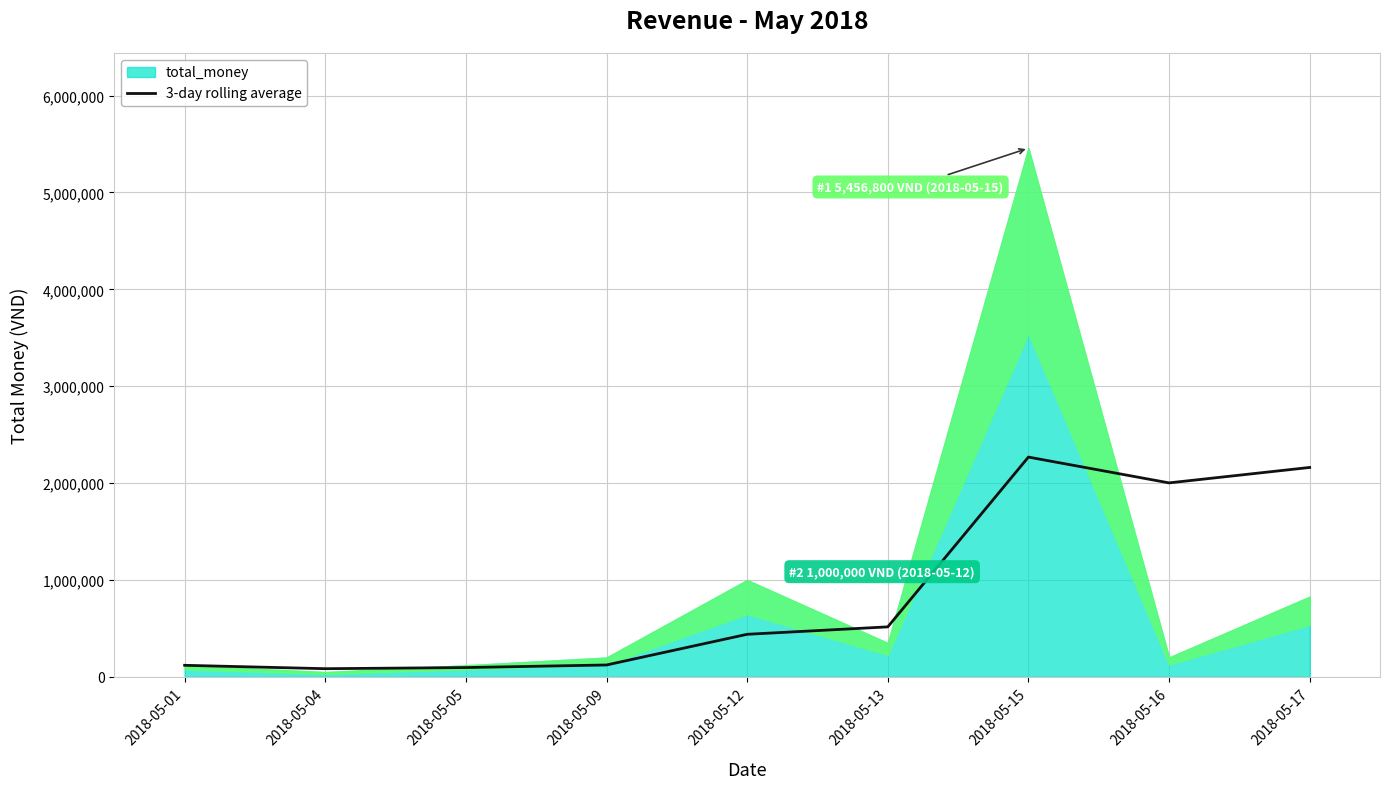

Where does the data first go above 440000?

2018-05-13